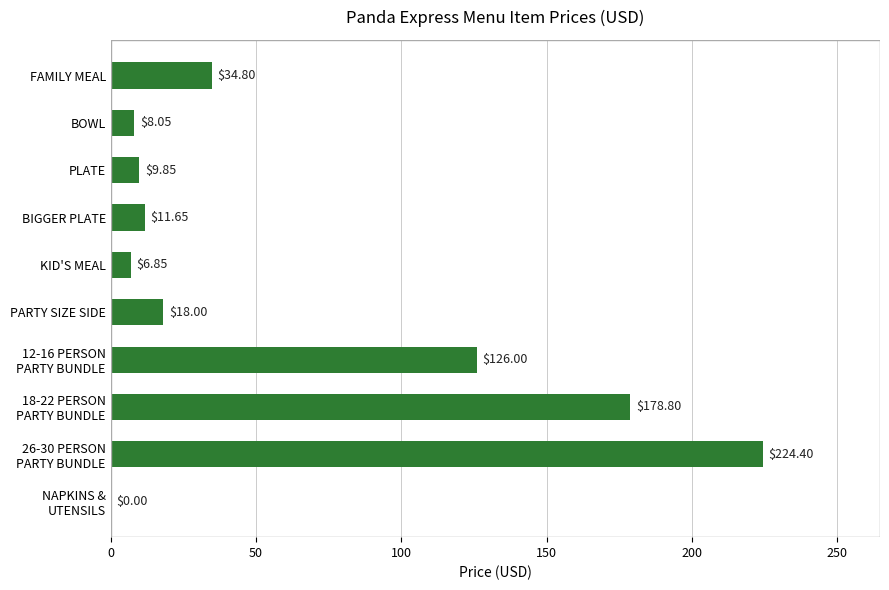

What is the sum of all values?

618.4